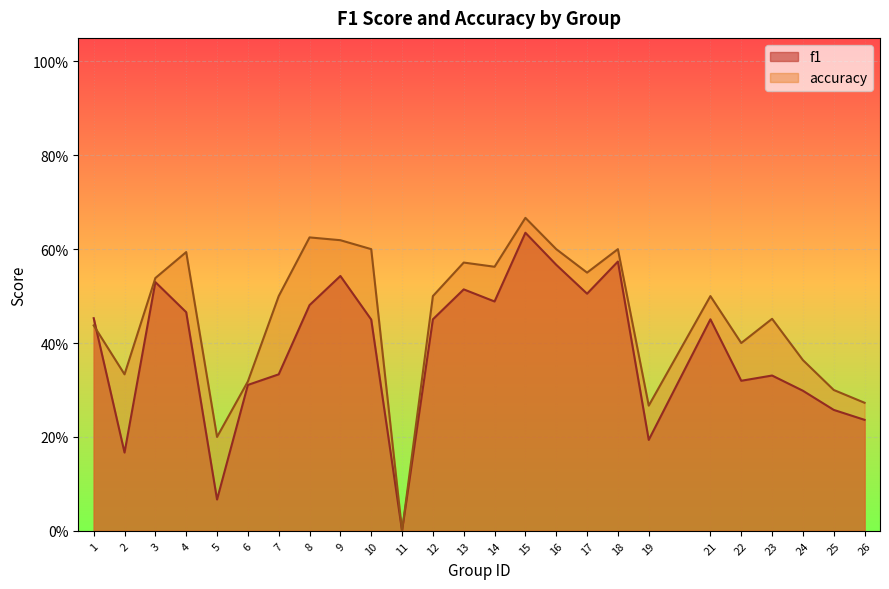

Between 2 and 22, which is larger?

22